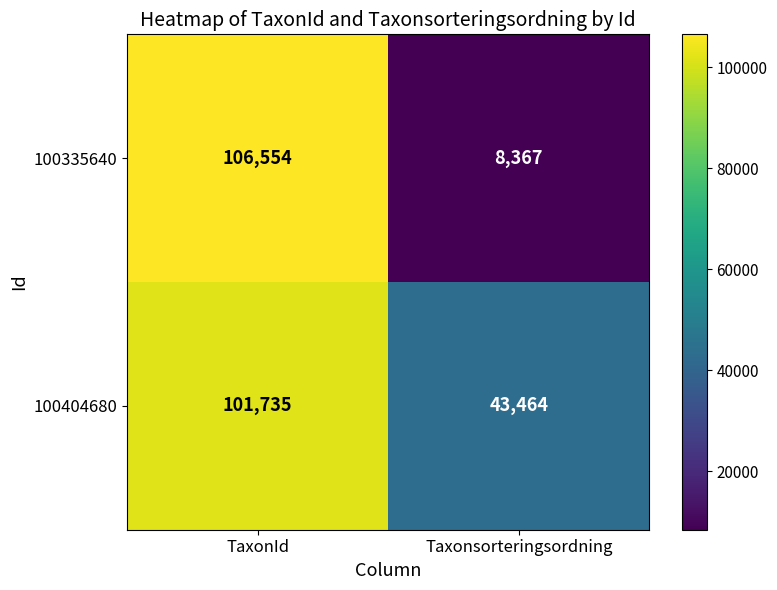

The value of 100404680 at TaxonId is 48675. True or false?

False